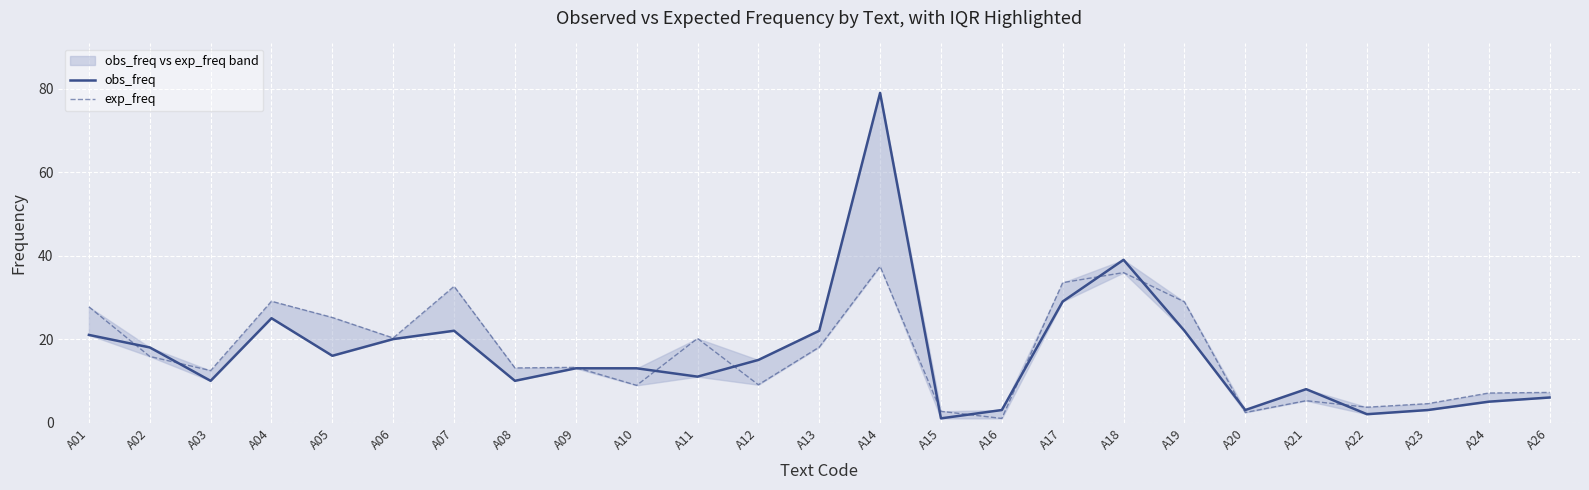

Reading left to right, extract all data points from this chart.

obs_freq: A01=21.0	A02=18.0	A03=10.0	A04=25.0	A05=16.0	A06=20.0	A07=22.0	A08=10.0	A09=13.0	A10=13.0	A11=11.0	A12=15.0	A13=22.0	A14=79.0	A15=1.0	A16=3.0	A17=29.0	A18=39.0	A19=22.0	A20=3.0	A21=8.0	A22=2.0	A23=3.0	A24=5.0	A26=6.0
exp_freq: A01=27.7	A02=15.8	A03=12.4	A04=29.1	A05=25.2	A06=20.3	A07=32.6	A08=13.1	A09=13.2	A10=8.9	A11=20.2	A12=9.1	A13=18.1	A14=37.4	A15=2.7	A16=1.0	A17=33.5	A18=35.9	A19=28.9	A20=2.4	A21=5.2	A22=3.7	A23=4.5	A24=7.1	A26=7.2